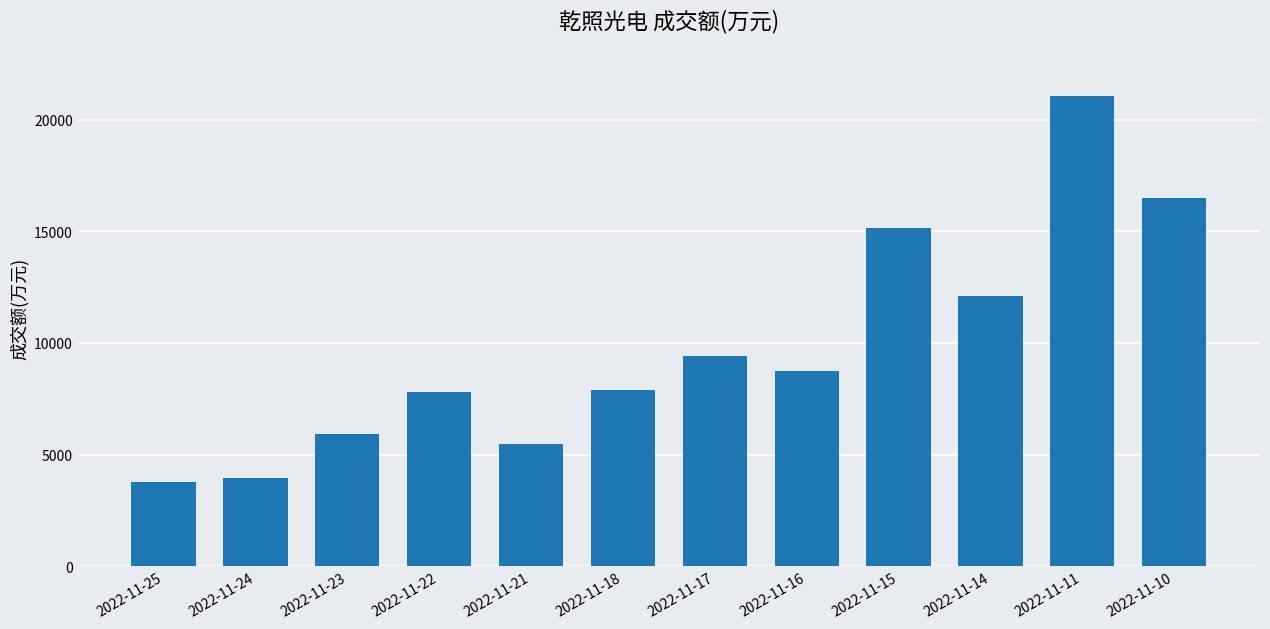

Which has a higher value, 2022-11-11 or 2022-11-18?

2022-11-11